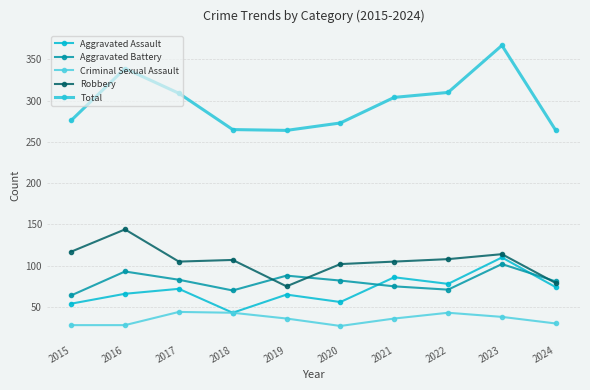

At which label does Total reach its peak?

2023